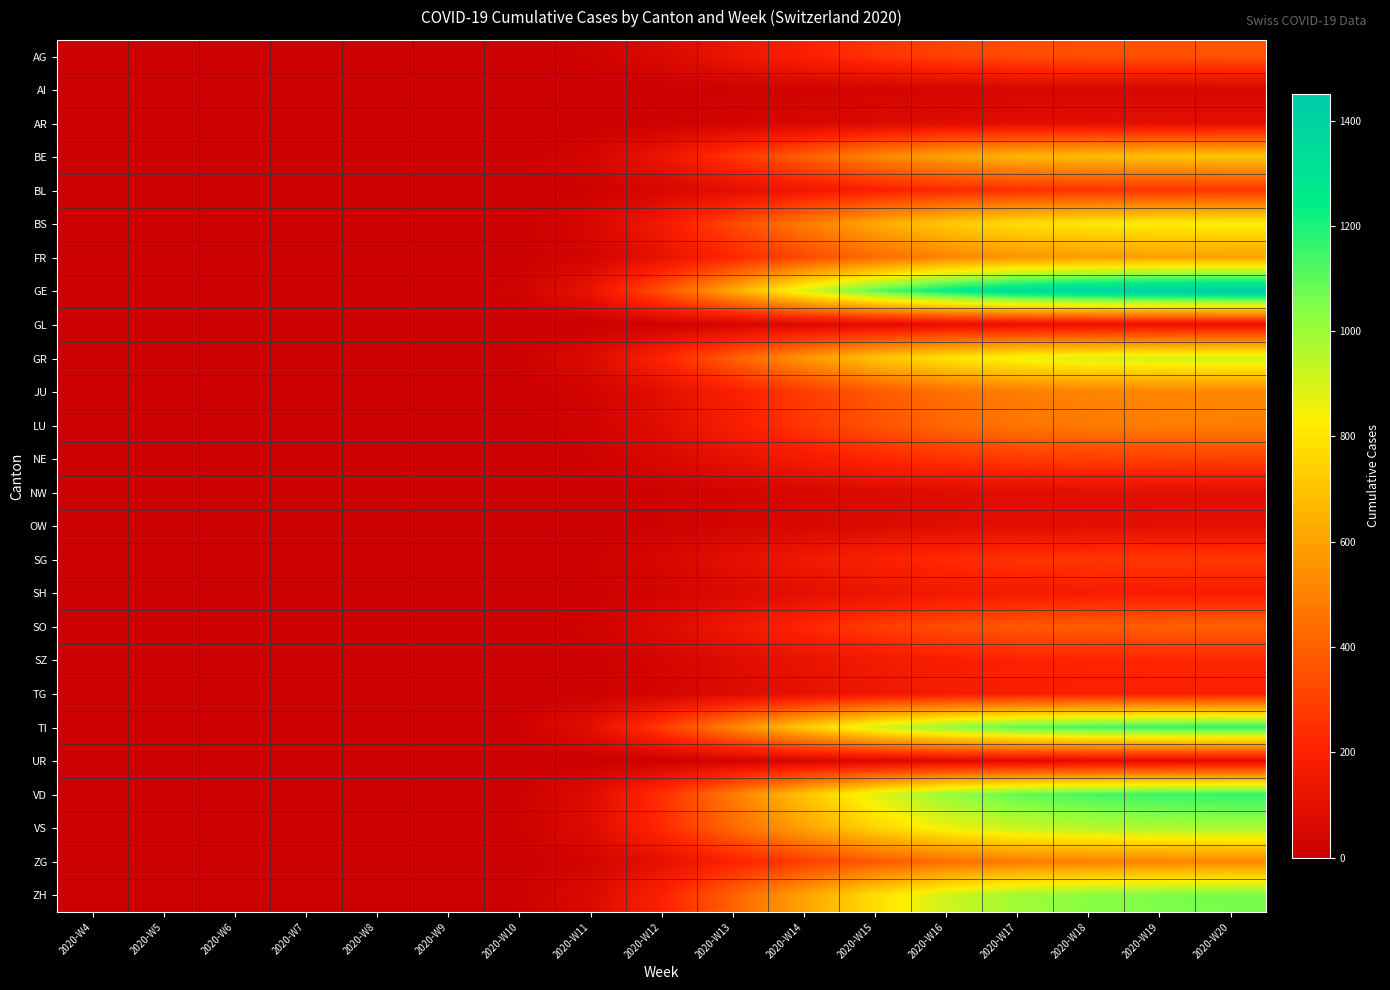

Reading left to right, list all the values displayed in this chart.

AG: 2020-W4=0	2020-W5=0	2020-W6=0	2020-W7=0	2020-W8=0	2020-W9=0	2020-W10=4	2020-W11=20	2020-W12=65	2020-W13=130	2020-W14=195	2020-W15=257	2020-W16=305	2020-W17=335	2020-W18=348	2020-W19=355	2020-W20=358
AI: 2020-W4=0	2020-W5=0	2020-W6=0	2020-W7=0	2020-W8=0	2020-W9=0	2020-W10=0	2020-W11=2	2020-W12=8	2020-W13=17	2020-W14=26	2020-W15=35	2020-W16=42	2020-W17=46	2020-W18=48	2020-W19=49	2020-W20=50
AR: 2020-W4=0	2020-W5=0	2020-W6=0	2020-W7=0	2020-W8=0	2020-W9=0	2020-W10=1	2020-W11=5	2020-W12=16	2020-W13=33	2020-W14=50	2020-W15=66	2020-W16=79	2020-W17=87	2020-W18=91	2020-W19=93	2020-W20=94
BE: 2020-W4=0	2020-W5=0	2020-W6=0	2020-W7=0	2020-W8=0	2020-W9=1	2020-W10=8	2020-W11=42	2020-W12=130	2020-W13=260	2020-W14=390	2020-W15=510	2020-W16=600	2020-W17=655	2020-W18=680	2020-W19=693	2020-W20=700
BL: 2020-W4=0	2020-W5=0	2020-W6=0	2020-W7=0	2020-W8=0	2020-W9=0	2020-W10=3	2020-W11=15	2020-W12=48	2020-W13=97	2020-W14=146	2020-W15=193	2020-W16=229	2020-W17=252	2020-W18=262	2020-W19=268	2020-W20=270
BS: 2020-W4=0	2020-W5=0	2020-W6=0	2020-W7=0	2020-W8=0	2020-W9=1	2020-W10=9	2020-W11=50	2020-W12=160	2020-W13=320	2020-W14=480	2020-W15=620	2020-W16=720	2020-W17=780	2020-W18=810	2020-W19=825	2020-W20=832
FR: 2020-W4=0	2020-W5=0	2020-W6=0	2020-W7=0	2020-W8=0	2020-W9=1	2020-W10=7	2020-W11=36	2020-W12=110	2020-W13=220	2020-W14=330	2020-W15=430	2020-W16=510	2020-W17=560	2020-W18=582	2020-W19=593	2020-W20=598
GE: 2020-W4=0	2020-W5=0	2020-W6=0	2020-W7=0	2020-W8=0	2020-W9=3	2020-W10=25	2020-W11=120	2020-W12=350	2020-W13=620	2020-W14=890	2020-W15=1100	2020-W16=1250	2020-W17=1350	2020-W18=1400	2020-W19=1430	2020-W20=1450
GL: 2020-W4=0	2020-W5=0	2020-W6=0	2020-W7=0	2020-W8=0	2020-W9=0	2020-W10=1	2020-W11=6	2020-W12=20	2020-W13=41	2020-W14=62	2020-W15=82	2020-W16=98	2020-W17=108	2020-W18=112	2020-W19=115	2020-W20=116
GR: 2020-W4=0	2020-W5=0	2020-W6=0	2020-W7=0	2020-W8=0	2020-W9=2	2020-W10=14	2020-W11=70	2020-W12=210	2020-W13=390	2020-W14=560	2020-W15=700	2020-W16=800	2020-W17=860	2020-W18=890	2020-W19=905	2020-W20=912
JU: 2020-W4=0	2020-W5=0	2020-W6=0	2020-W7=0	2020-W8=0	2020-W9=1	2020-W10=6	2020-W11=30	2020-W12=95	2020-W13=190	2020-W14=285	2020-W15=375	2020-W16=445	2020-W17=488	2020-W18=507	2020-W19=517	2020-W20=521
LU: 2020-W4=0	2020-W5=0	2020-W6=0	2020-W7=0	2020-W8=0	2020-W9=0	2020-W10=5	2020-W11=28	2020-W12=90	2020-W13=180	2020-W14=270	2020-W15=355	2020-W16=420	2020-W17=460	2020-W18=478	2020-W19=487	2020-W20=491
NE: 2020-W4=0	2020-W5=0	2020-W6=0	2020-W7=0	2020-W8=0	2020-W9=0	2020-W10=3	2020-W11=17	2020-W12=55	2020-W13=110	2020-W14=165	2020-W15=218	2020-W16=258	2020-W17=283	2020-W18=294	2020-W19=300	2020-W20=303
NW: 2020-W4=0	2020-W5=0	2020-W6=0	2020-W7=0	2020-W8=0	2020-W9=0	2020-W10=1	2020-W11=5	2020-W12=16	2020-W13=33	2020-W14=50	2020-W15=67	2020-W16=80	2020-W17=88	2020-W18=92	2020-W19=94	2020-W20=95
OW: 2020-W4=0	2020-W5=0	2020-W6=0	2020-W7=0	2020-W8=0	2020-W9=0	2020-W10=1	2020-W11=5	2020-W12=17	2020-W13=35	2020-W14=53	2020-W15=70	2020-W16=84	2020-W17=93	2020-W18=97	2020-W19=99	2020-W20=100
SG: 2020-W4=0	2020-W5=0	2020-W6=0	2020-W7=0	2020-W8=0	2020-W9=0	2020-W10=3	2020-W11=15	2020-W12=50	2020-W13=100	2020-W14=150	2020-W15=198	2020-W16=235	2020-W17=258	2020-W18=268	2020-W19=274	2020-W20=276
SH: 2020-W4=0	2020-W5=0	2020-W6=0	2020-W7=0	2020-W8=0	2020-W9=0	2020-W10=2	2020-W11=10	2020-W12=32	2020-W13=65	2020-W14=98	2020-W15=130	2020-W16=155	2020-W17=170	2020-W18=177	2020-W19=181	2020-W20=182
SO: 2020-W4=0	2020-W5=0	2020-W6=0	2020-W7=0	2020-W8=0	2020-W9=0	2020-W10=4	2020-W11=22	2020-W12=72	2020-W13=145	2020-W14=218	2020-W15=287	2020-W16=340	2020-W17=373	2020-W18=388	2020-W19=396	2020-W20=400
SZ: 2020-W4=0	2020-W5=0	2020-W6=0	2020-W7=0	2020-W8=0	2020-W9=0	2020-W10=2	2020-W11=12	2020-W12=40	2020-W13=80	2020-W14=120	2020-W15=158	2020-W16=188	2020-W17=207	2020-W18=215	2020-W19=220	2020-W20=222
TG: 2020-W4=0	2020-W5=0	2020-W6=0	2020-W7=0	2020-W8=0	2020-W9=0	2020-W10=2	2020-W11=11	2020-W12=36	2020-W13=72	2020-W14=108	2020-W15=143	2020-W16=170	2020-W17=187	2020-W18=194	2020-W19=198	2020-W20=200
TI: 2020-W4=0	2020-W5=0	2020-W6=0	2020-W7=0	2020-W8=0	2020-W9=2	2020-W10=18	2020-W11=95	2020-W12=280	2020-W13=510	2020-W14=720	2020-W15=900	2020-W16=1020	2020-W17=1100	2020-W18=1140	2020-W19=1160	2020-W20=1170
UR: 2020-W4=0	2020-W5=0	2020-W6=0	2020-W7=0	2020-W8=0	2020-W9=0	2020-W10=1	2020-W11=4	2020-W12=14	2020-W13=29	2020-W14=44	2020-W15=59	2020-W16=70	2020-W17=77	2020-W18=80	2020-W19=82	2020-W20=83
VD: 2020-W4=0	2020-W5=0	2020-W6=0	2020-W7=0	2020-W8=0	2020-W9=1	2020-W10=15	2020-W11=80	2020-W12=250	2020-W13=480	2020-W14=700	2020-W15=880	2020-W16=1010	2020-W17=1090	2020-W18=1130	2020-W19=1150	2020-W20=1160
VS: 2020-W4=0	2020-W5=0	2020-W6=0	2020-W7=0	2020-W8=0	2020-W9=2	2020-W10=15	2020-W11=75	2020-W12=225	2020-W13=420	2020-W14=600	2020-W15=750	2020-W16=855	2020-W17=920	2020-W18=954	2020-W19=972	2020-W20=980
ZG: 2020-W4=0	2020-W5=0	2020-W6=0	2020-W7=0	2020-W8=0	2020-W9=1	2020-W10=7	2020-W11=35	2020-W12=105	2020-W13=200	2020-W14=290	2020-W15=375	2020-W16=440	2020-W17=480	2020-W18=498	2020-W19=507	2020-W20=511
ZH: 2020-W4=0	2020-W5=0	2020-W6=0	2020-W7=0	2020-W8=0	2020-W9=1	2020-W10=12	2020-W11=65	2020-W12=200	2020-W13=400	2020-W14=600	2020-W15=780	2020-W16=910	2020-W17=990	2020-W18=1030	2020-W19=1050	2020-W20=1060